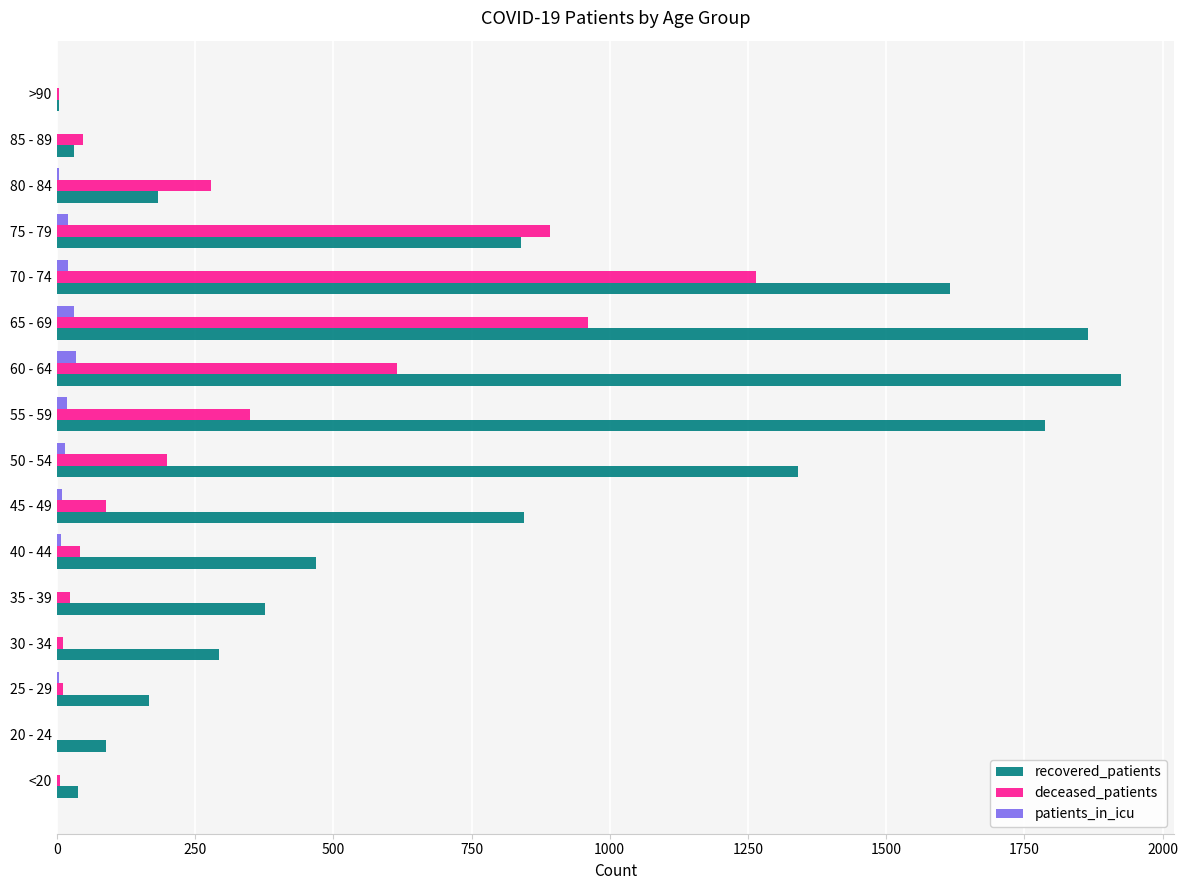

Between 30 - 34 and >90, which series saw the biggest shift?

recovered_patients